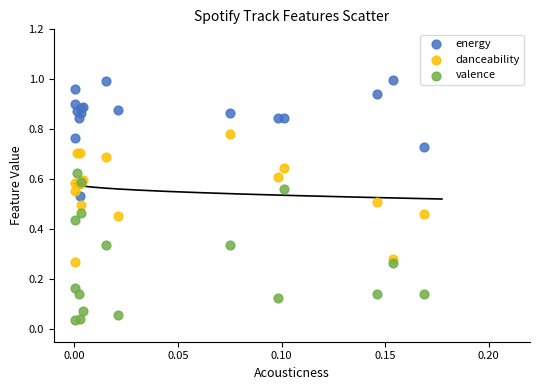

Which series reaches the maximum Y coordinate?

energy